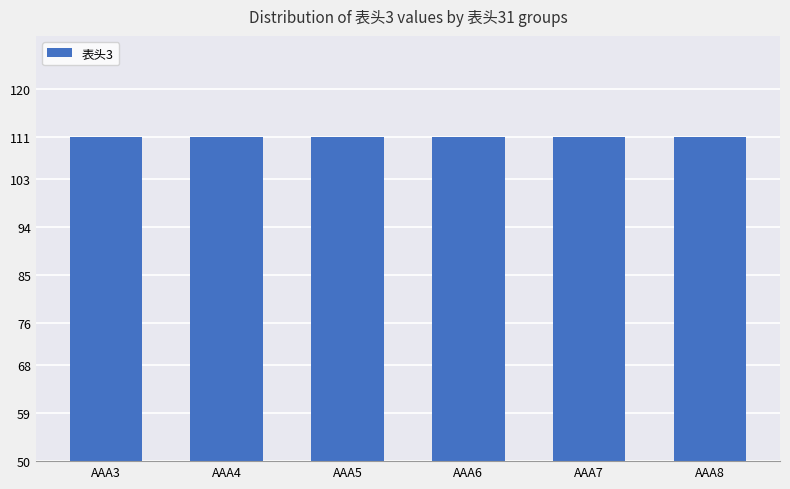

At which label is 表头3 closest to 111?

AAA3